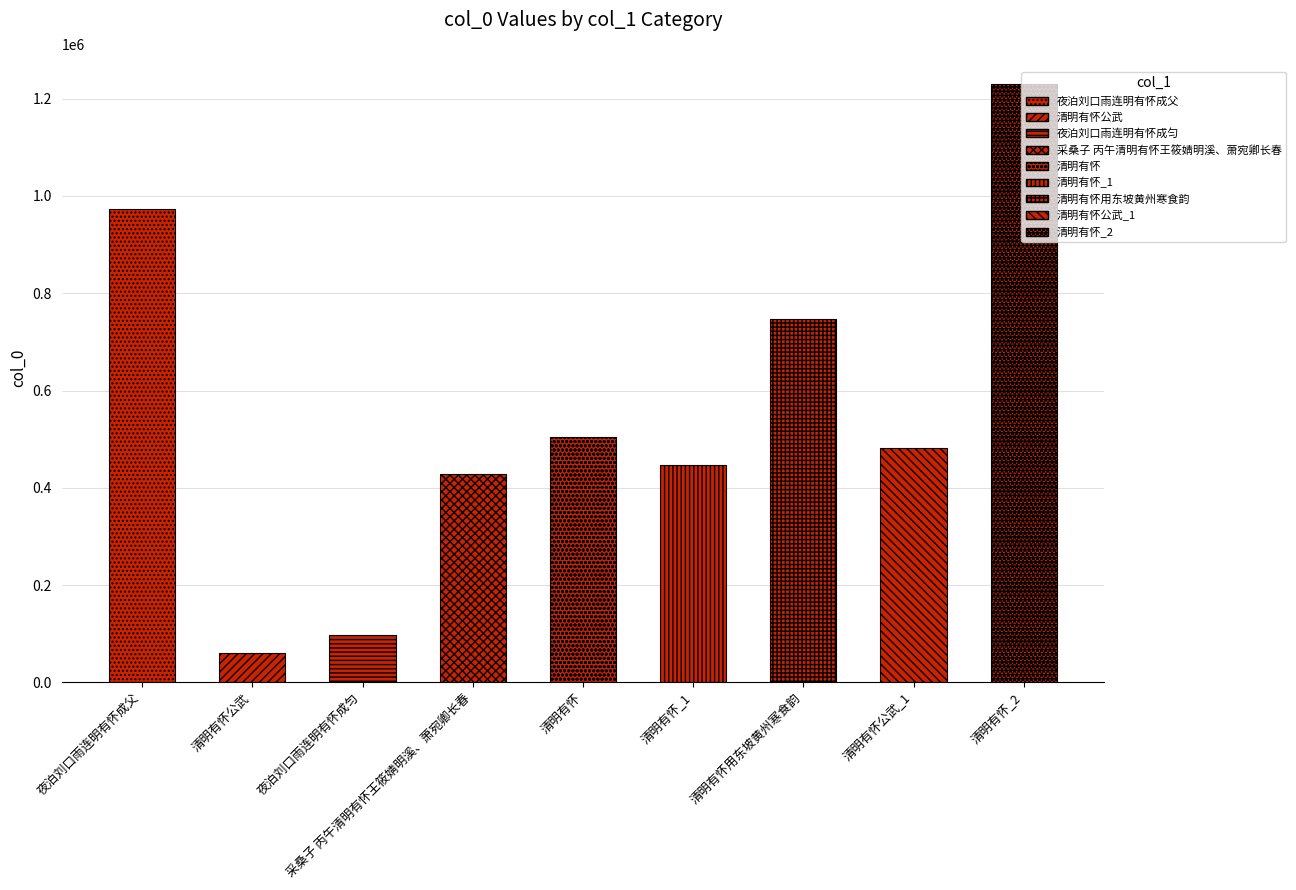

What is the maximum value shown in the chart?

1230723